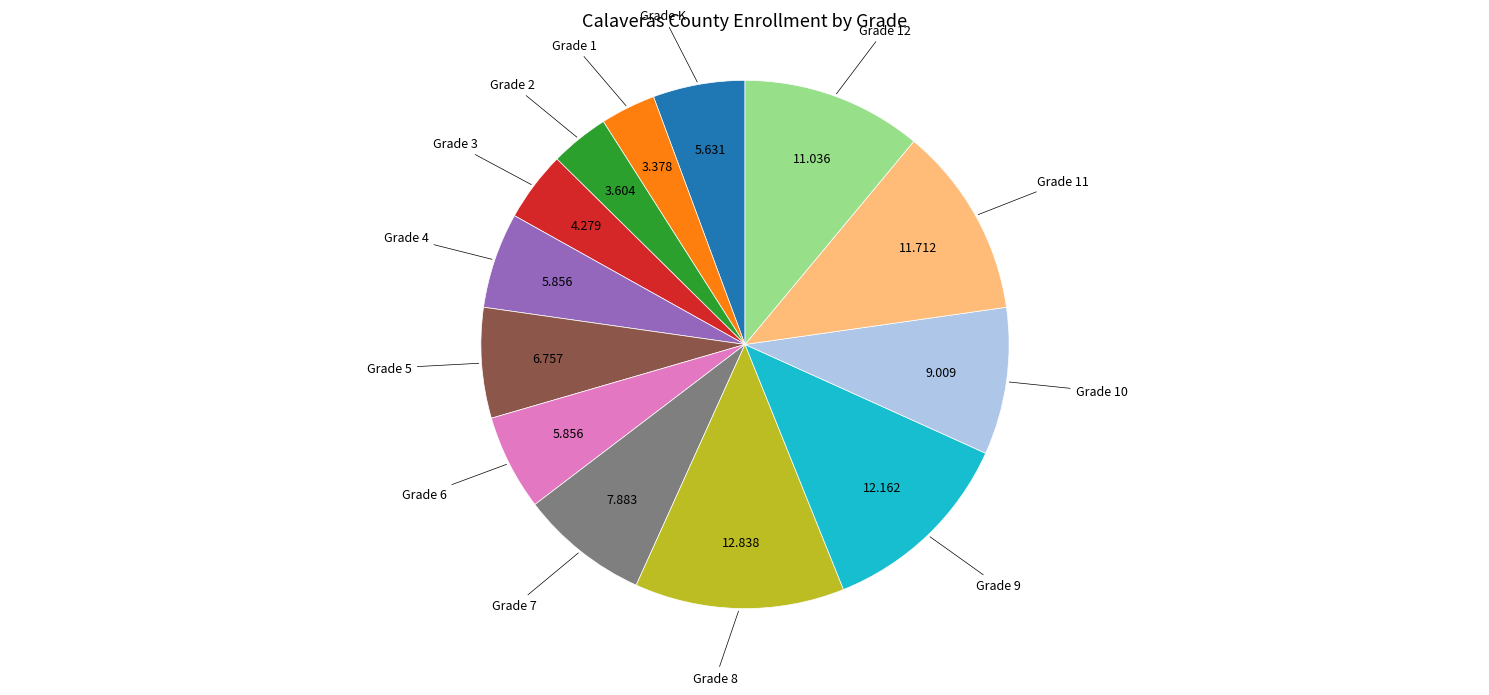

Count the number of slices in the pie.

13